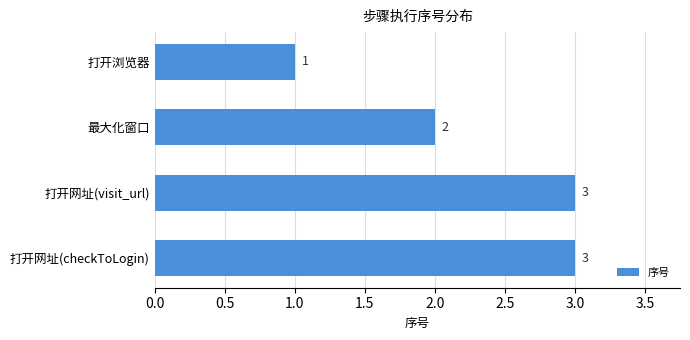

Which has a higher value, 最大化窗口 or 打开浏览器?

最大化窗口